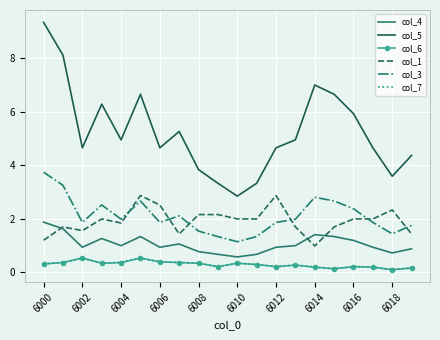

Reading right to left, list all the values displayed in this chart.

col_4: 0.9	0.7	0.9	1.2	1.3	1.4	1.0	0.9	0.7	0.6	0.7	0.8	1.1	0.9	1.3	1.0	1.3	0.9	1.6	1.9
col_5: 4.4	3.6	4.6	5.9	6.6	7.0	4.9	4.6	3.3	2.8	3.3	3.8	5.3	4.6	6.6	4.9	6.3	4.6	8.1	9.3
col_6: 0.2	0.1	0.2	0.2	0.1	0.2	0.3	0.2	0.3	0.3	0.2	0.3	0.4	0.4	0.5	0.4	0.3	0.5	0.4	0.3
col_1: 1.4	2.3	2.0	2.0	1.7	1.0	1.7	2.9	2.0	2.0	2.2	2.2	1.4	2.5	2.9	1.8	2.0	1.6	1.7	1.2
col_3: 1.7	1.4	1.9	2.4	2.7	2.8	2.0	1.9	1.3	1.1	1.3	1.5	2.1	1.9	2.7	2.0	2.5	1.9	3.2	3.7
col_7: 0.2	0.1	0.2	0.2	0.1	0.2	0.3	0.2	0.3	0.3	0.2	0.3	0.4	0.4	0.5	0.4	0.3	0.5	0.4	0.3